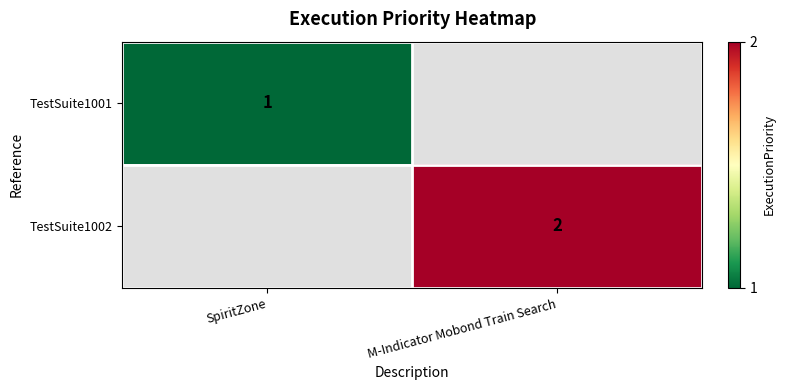

How many distinct data groups are displayed?

2